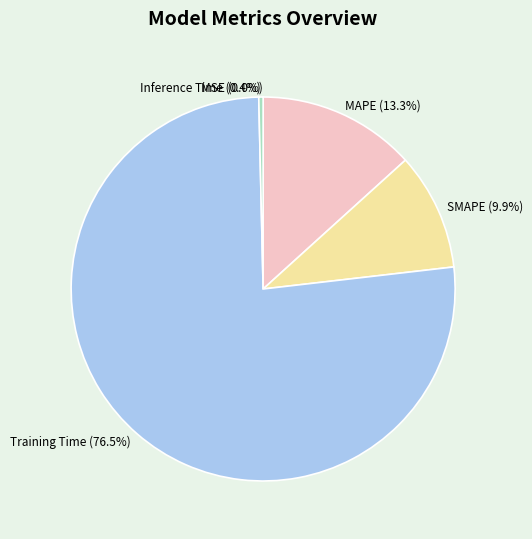

Count the number of slices in the pie.

5